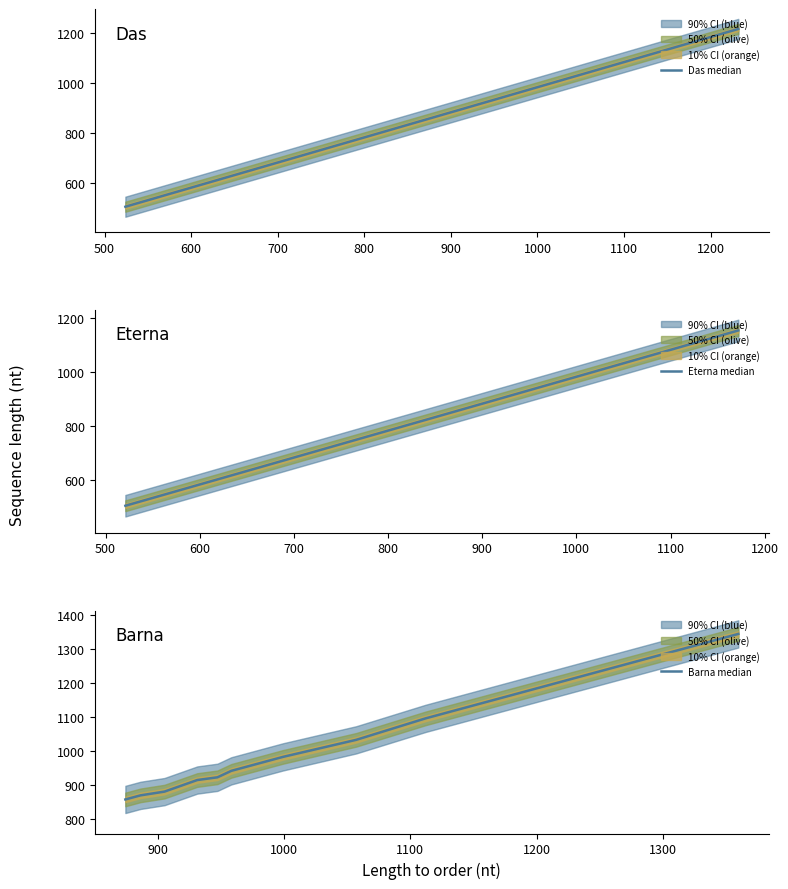

Does the chart have visible grid lines?

No